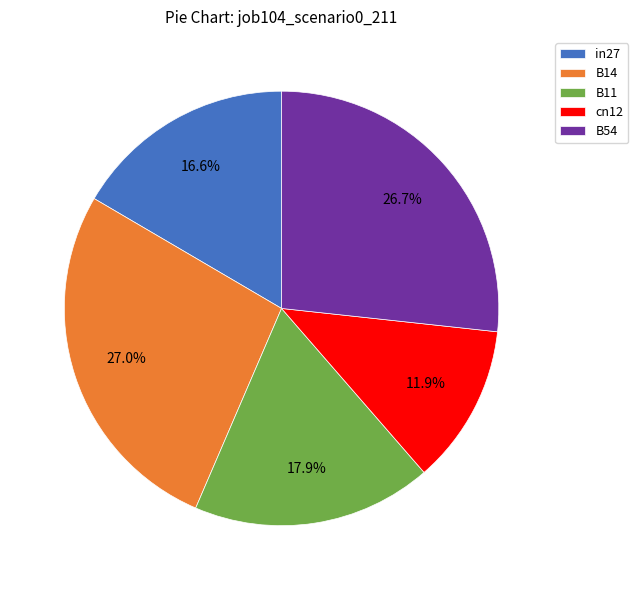

What percentage is the B54 slice, to the nearest percent?

27%